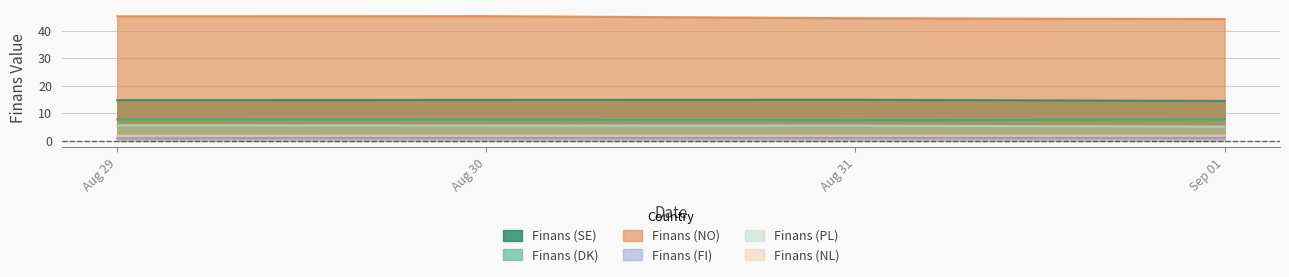

Count the Finans (SE) values in the range 14 to 15.

4